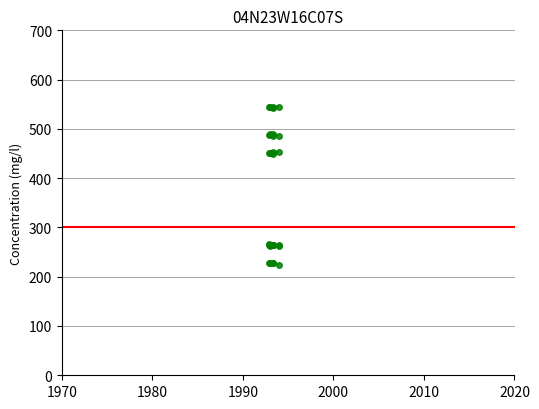

Reading left to right, list all the values displayed in this chart.

y1: 454.0	452.2	450.0	451.3	450.2
x2: 265.1	264.0	264.6	264.1	265.7
y2: 486.4	489.5	486.4	488.7	486.9
x3: 262.0	263.7	264.2	263.2	264.1
y3: 545.1	545.3	543.2	544.8	544.6
x4: 224.3	227.6	228.4	227.3	227.1